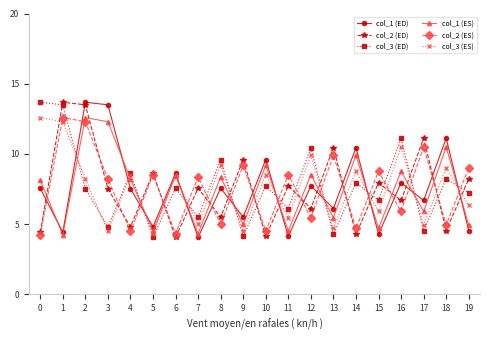

At how many categories does at least one series exceed 11?

7